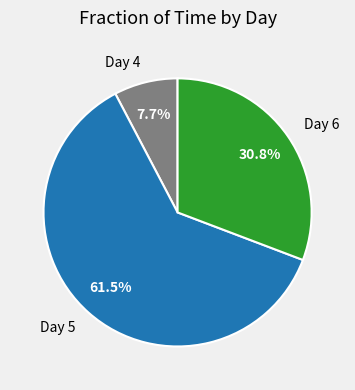

Combined, what portion of the pie is Day 4 and Day 6?

38.5%